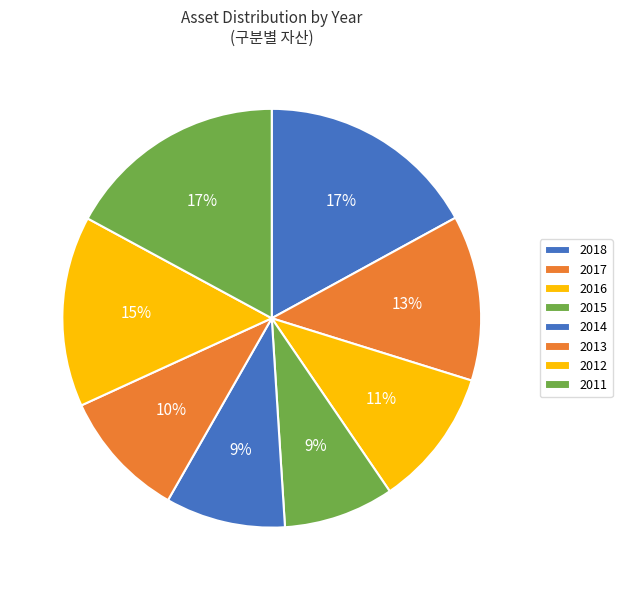

Does 2014 represent more than half of the total?

No